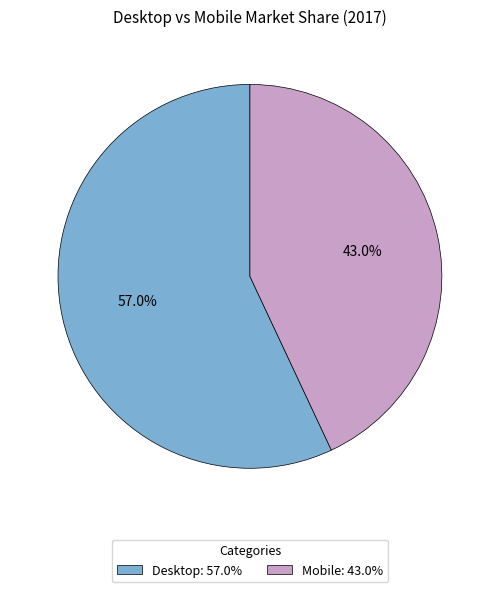

Does Desktop represent more than half of the total?

Yes